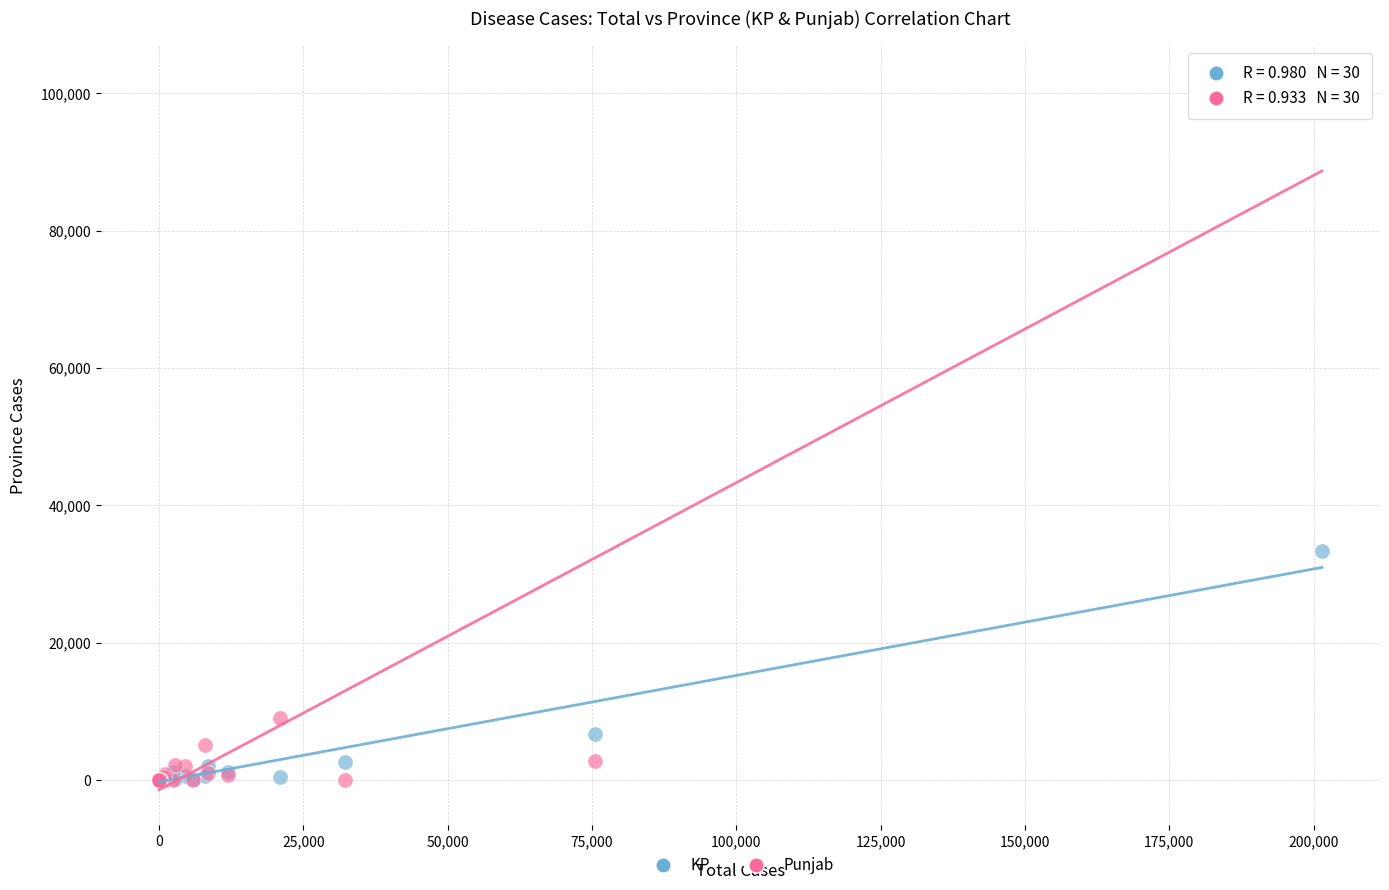

Across all series, what Y value is closest to 50905?

33292